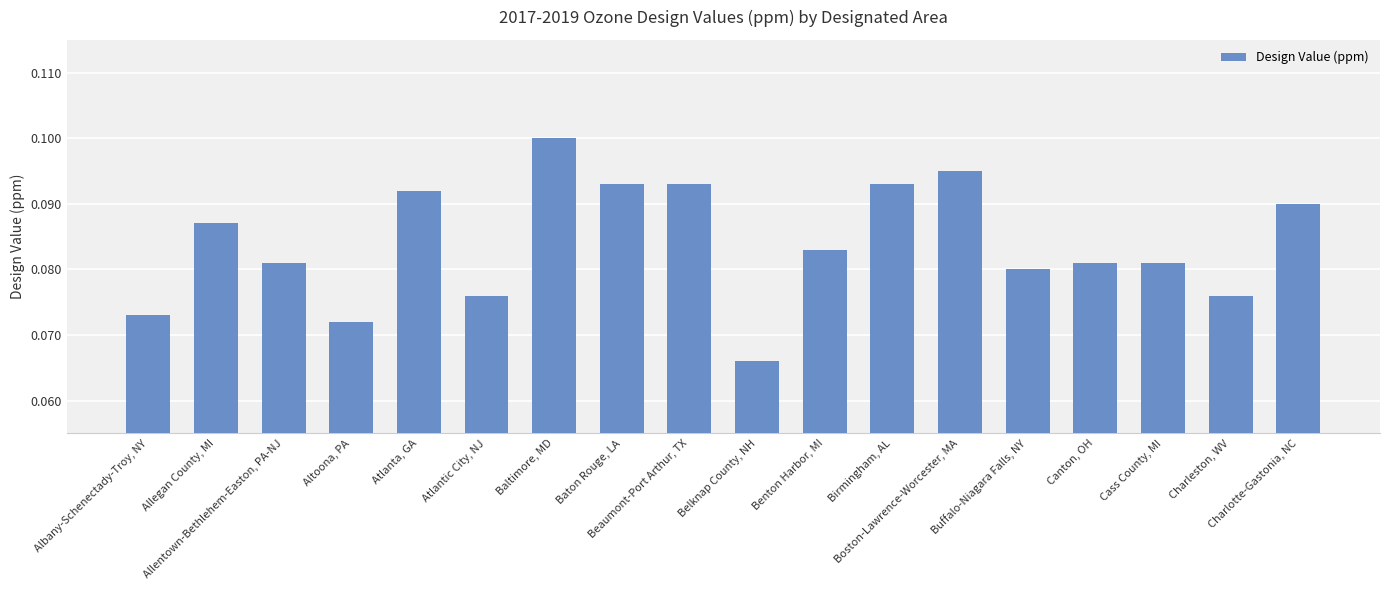

Count the values in the range 0 to 1.

18